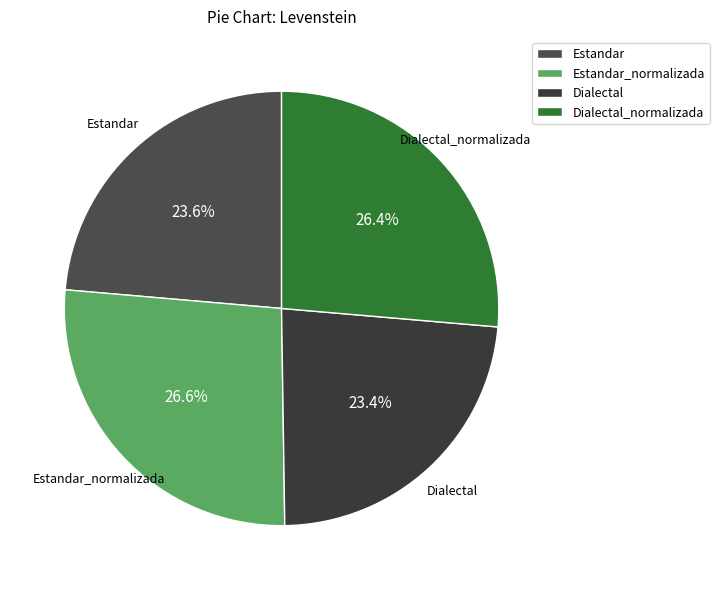

Combined, what portion of the pie is Dialectal and Estandar?

47.0%